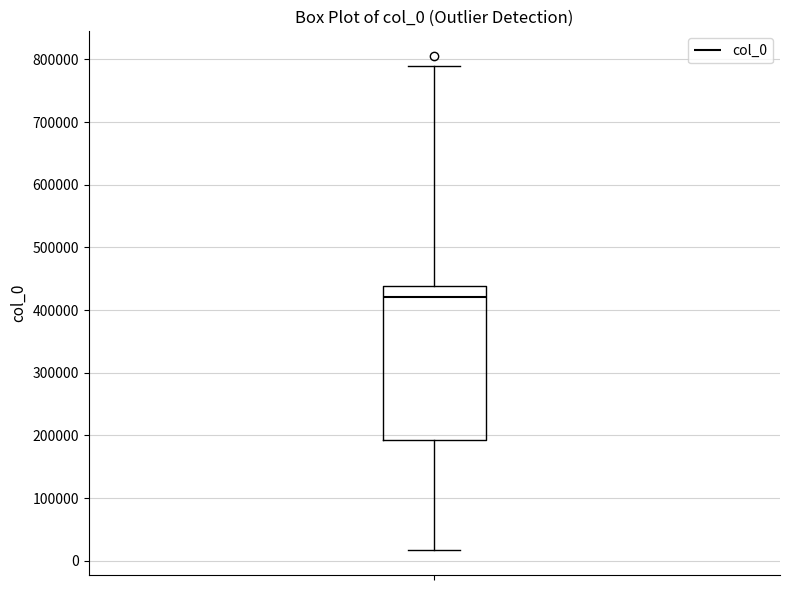

Where does the lower whisker of the box end on the y-axis? The values are not printed on the chart, so give them approximately, as read against the axis.

20000